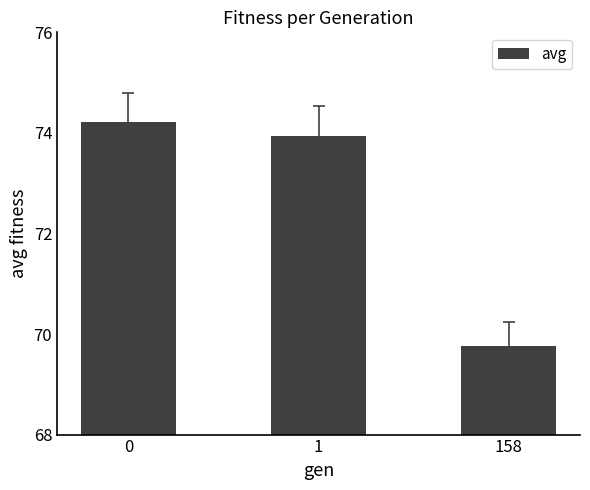

Rank the categories by value from highest to lowest.

0, 1, 158